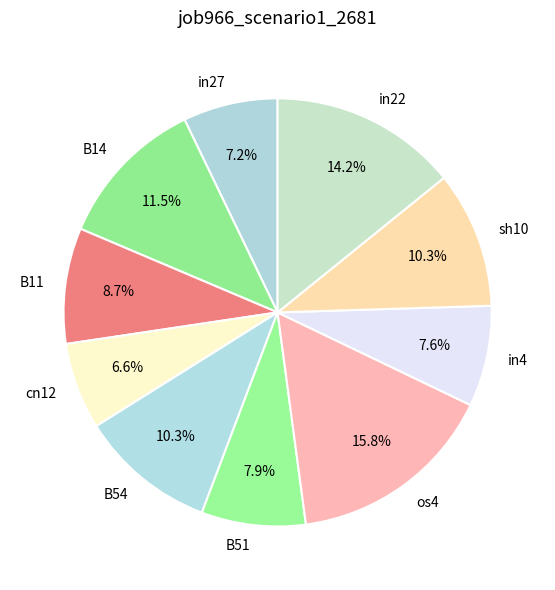

To the nearest percent, what portion does in4 represent?

8%